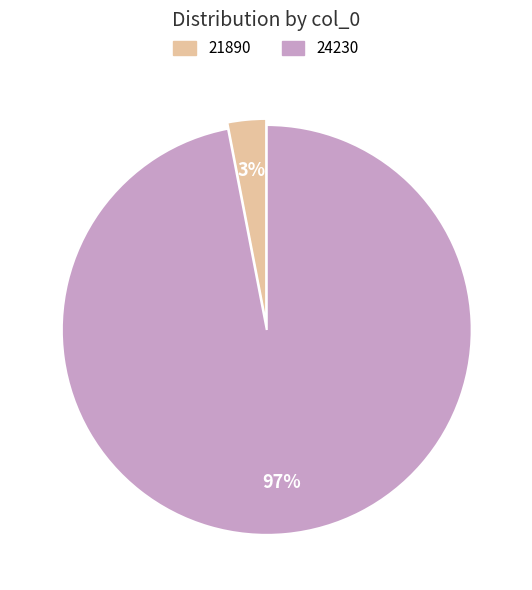

How many segments does this pie chart have?

2